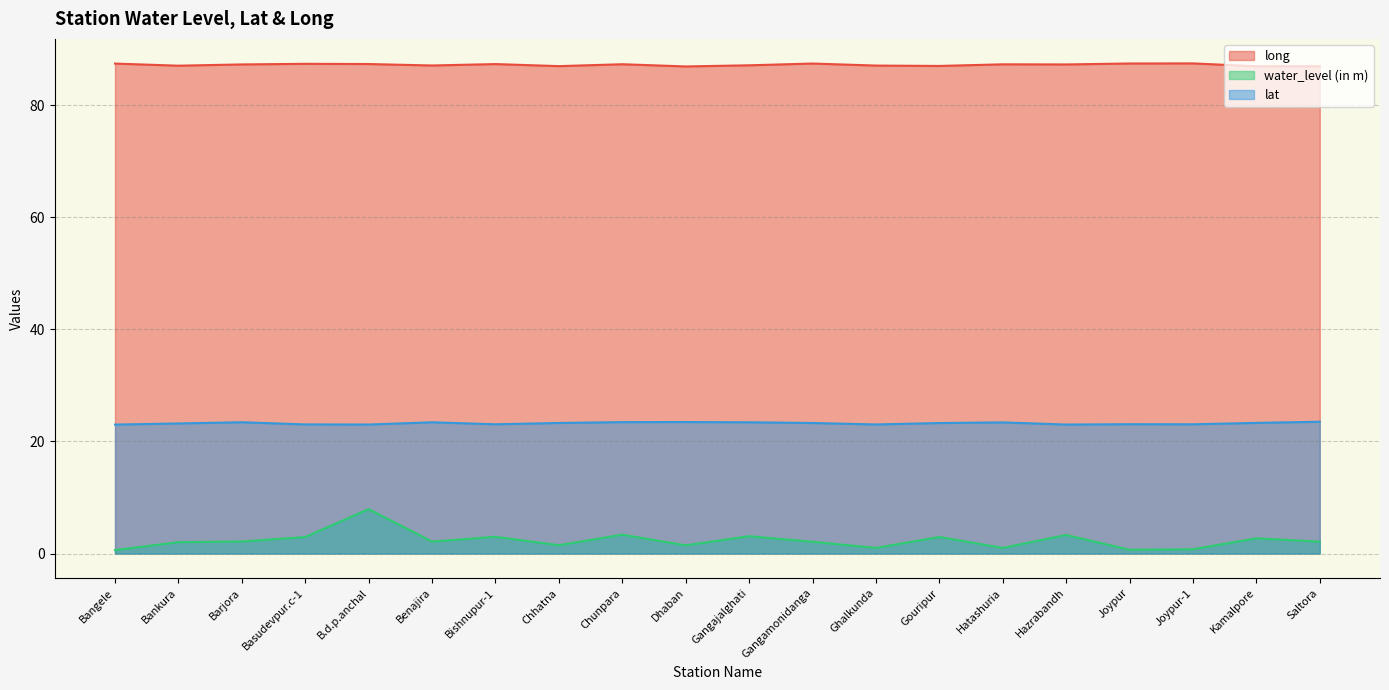

Which series has the largest total across all categories?

long